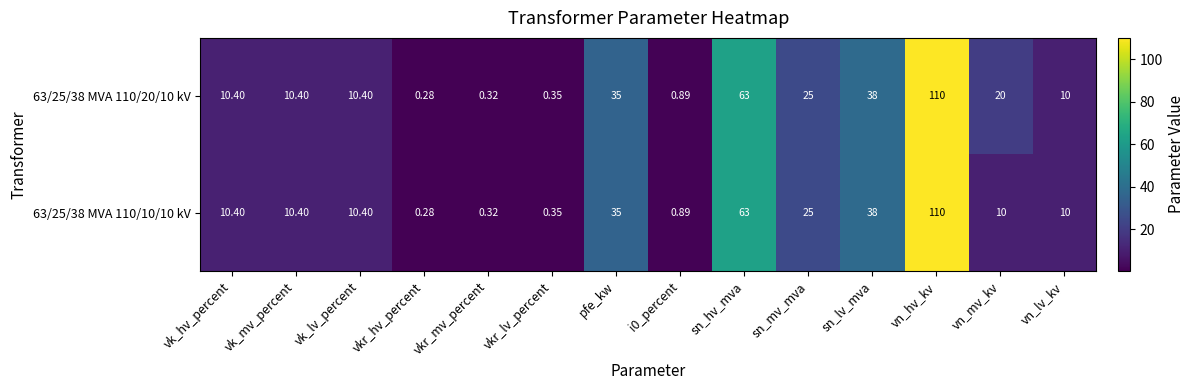

How many series are shown in this chart?

2